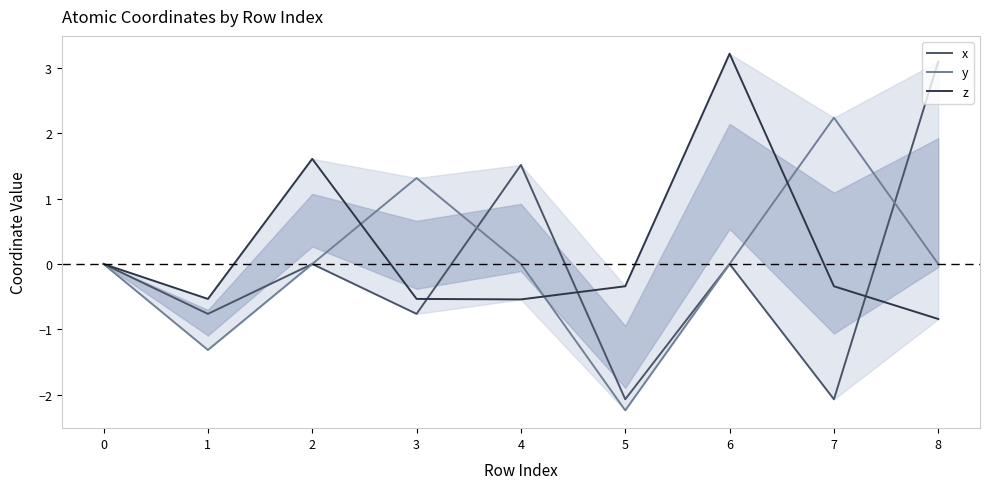

Rank the series by their average value, from highest to lowest.

z, y, x